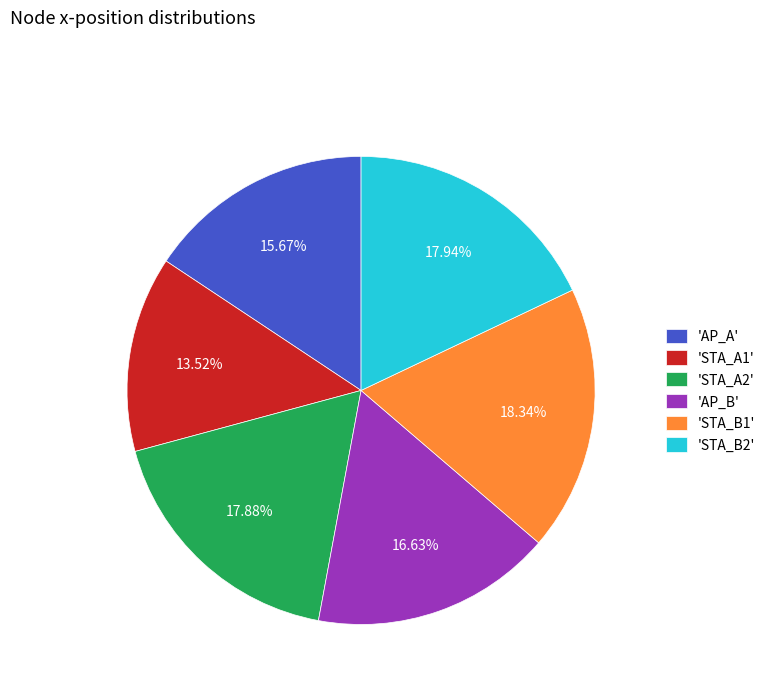

What is the ratio of the value at 'AP_A' to the value at 'STA_B2'?

0.9